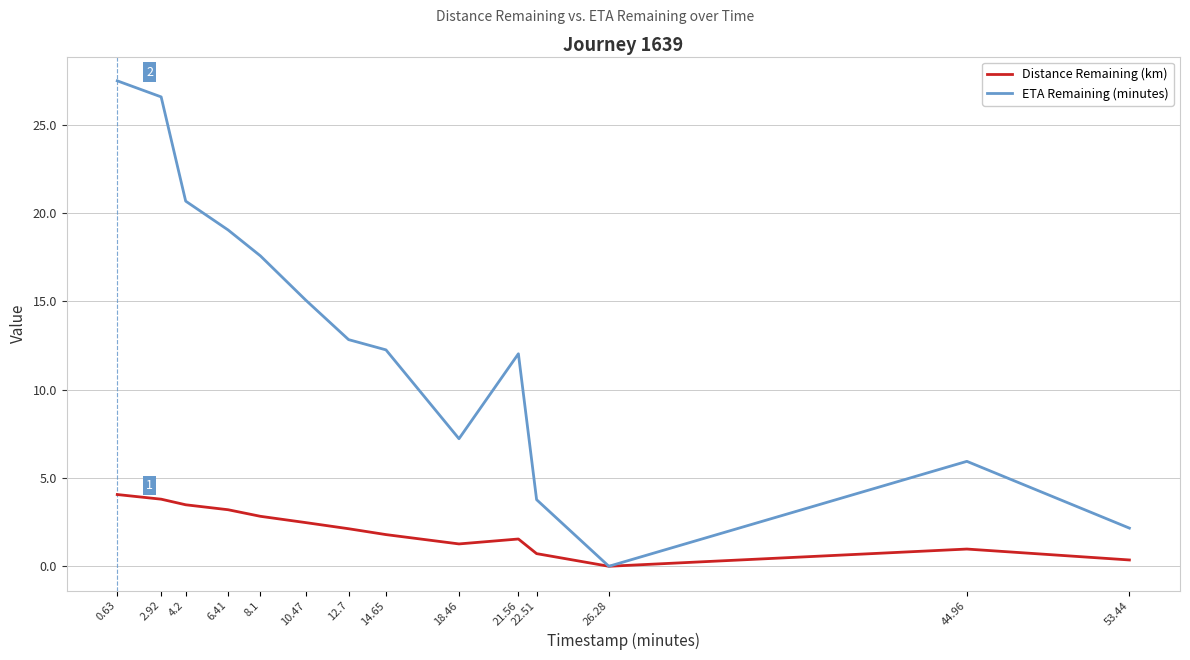

What value does the ETA Remaining (minutes) series have at 18.46?

7.2